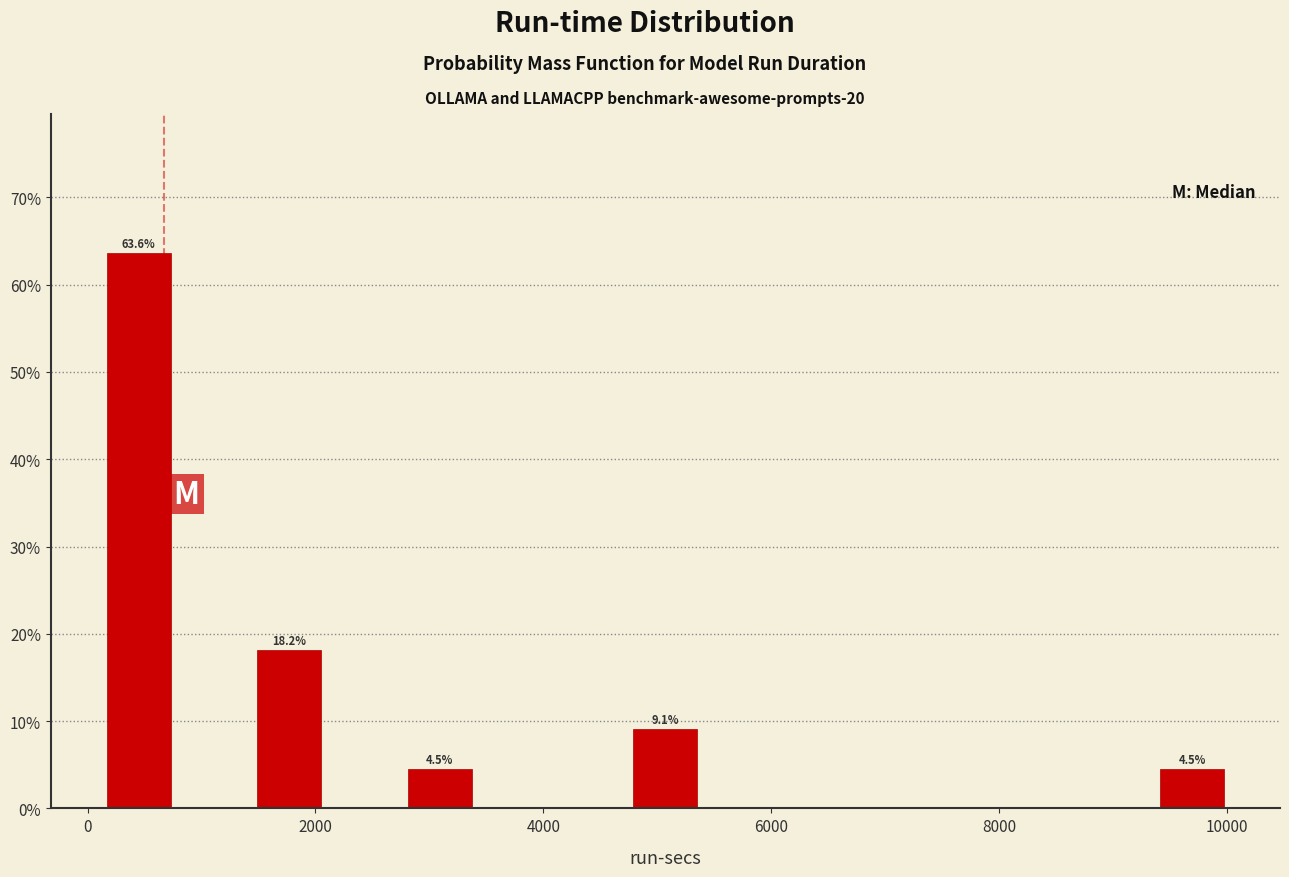

Read against the x-axis, roughly where is the centre of the tallest bar?

400